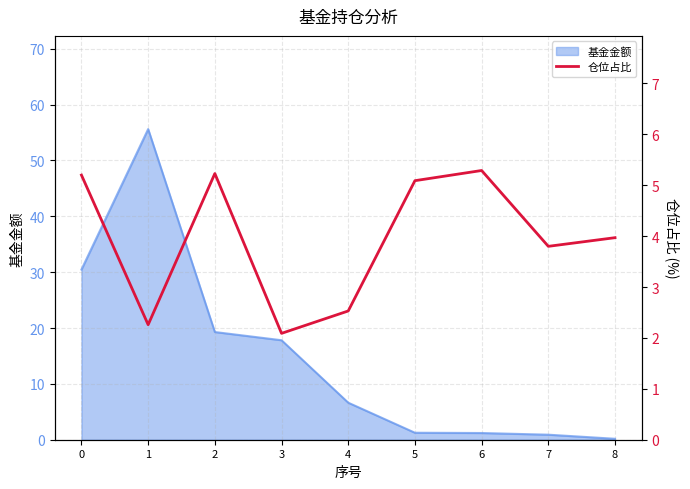

Where is the data nearest to the value 3?

4